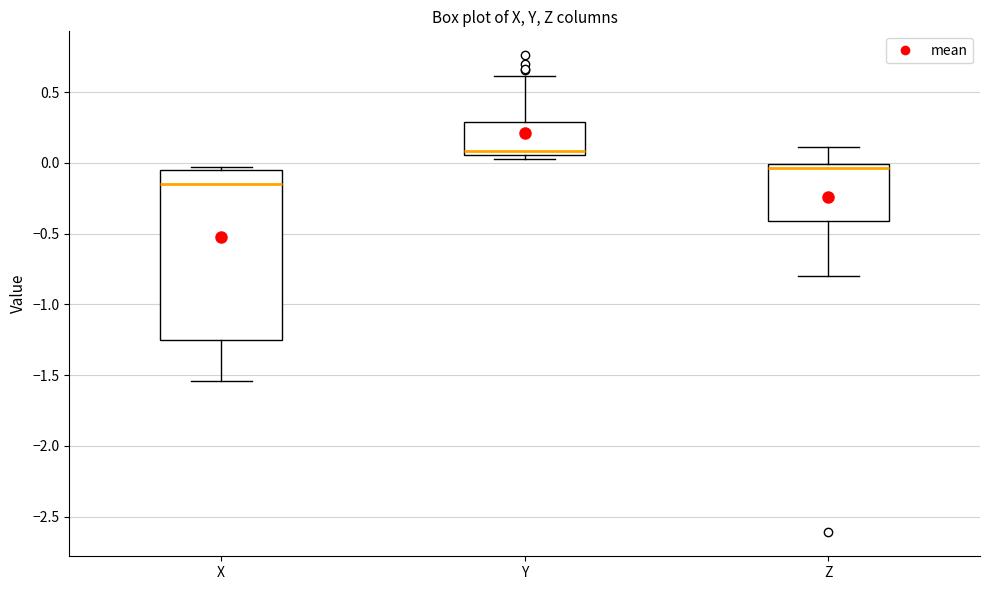

Reading left to right, transcribe this box plot: for each box, give where its median line is, the range the box spans, and where its two whiskers end, as read against the y-axis. The values are not printed on the chart, so give them approximately, as read against the axis.

X: median -0.15, box -1.25 to -0.05, whiskers -1.55 to -0.05 (just above the box's upper edge)
Y: median 0.10, box 0.05 to 0.30, whiskers 0.05 (just below the box's lower edge) to 0.60
Z: median -0.05, box -0.40 to 0.00, whiskers -0.80 to 0.10